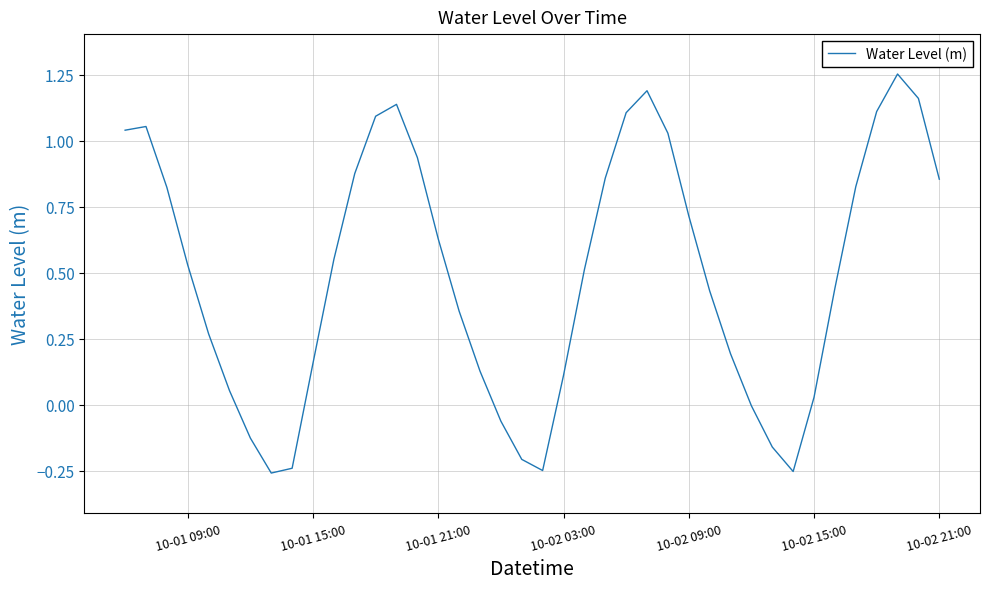

What is the difference between the maximum and minimum values?

1.5